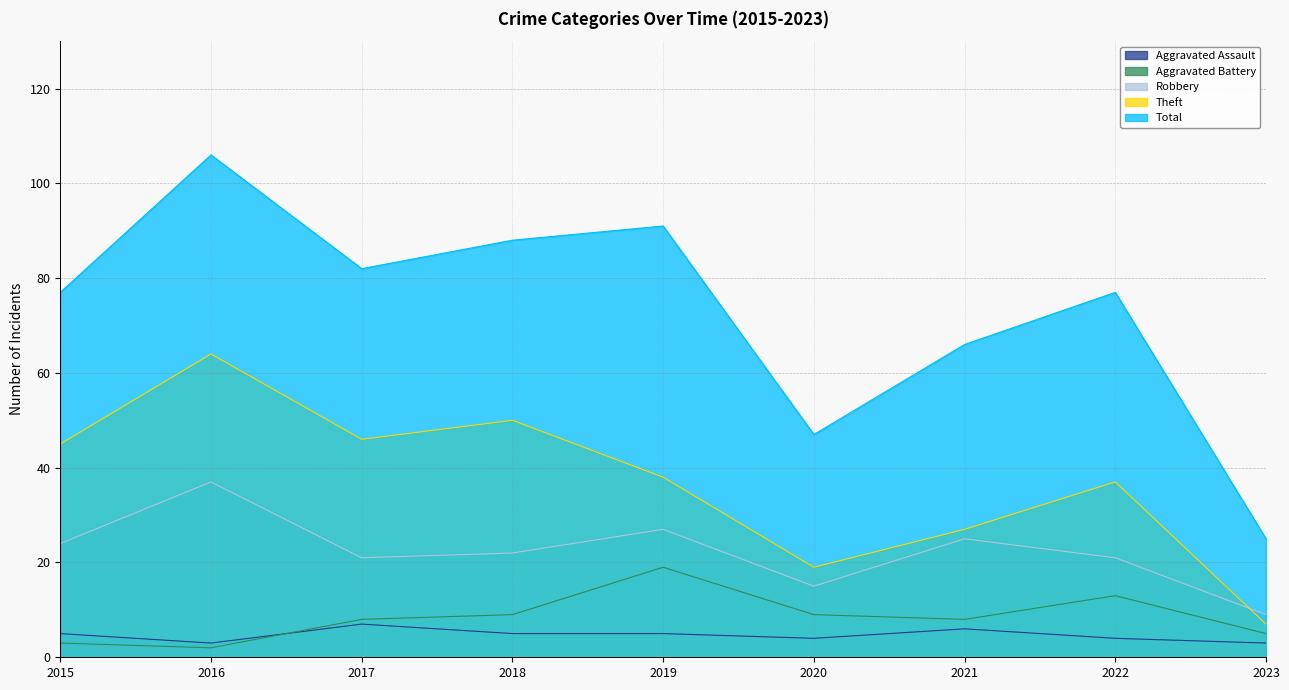

Where is Aggravated Battery nearest to the value 10?

2018